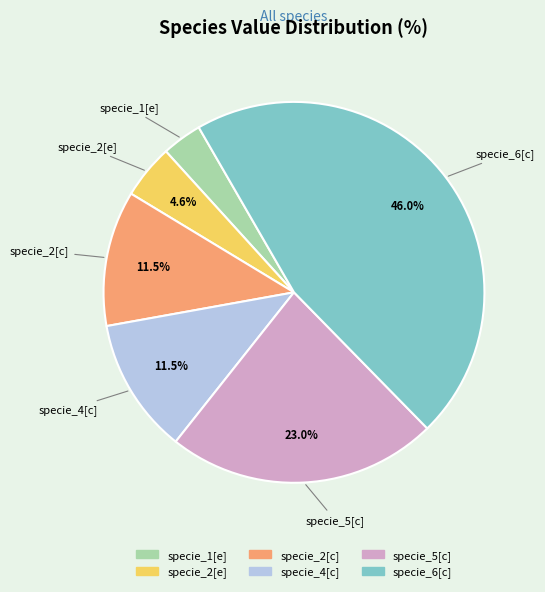

True or false: specie_6[c] accounts for 40% of the total.

False